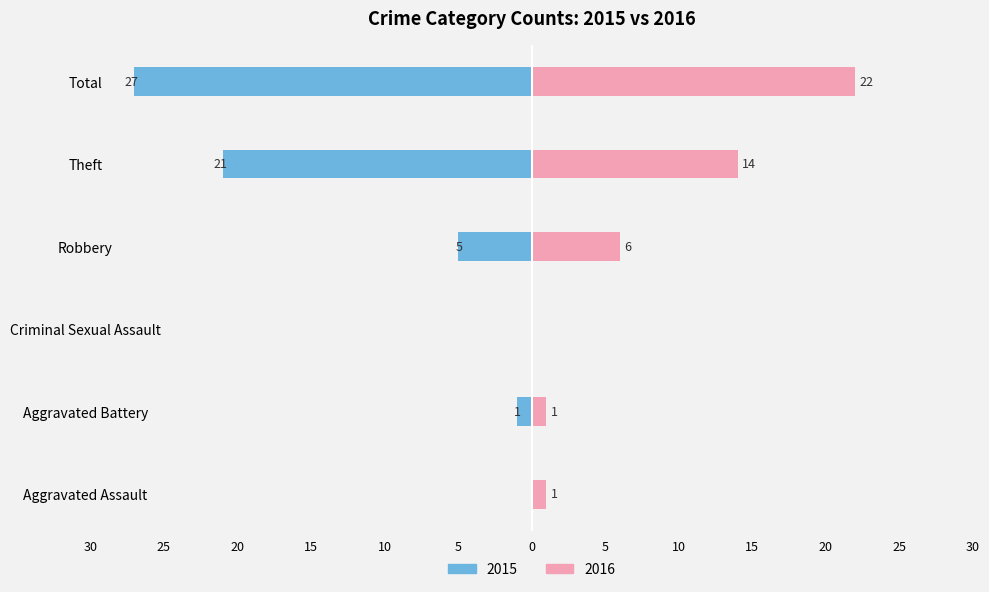

Reading left to right, transcribe all the data shown in this chart.

Left (2015): 0	-1	0	-5	-21	-27
Right (2016): 1	1	0	6	14	22